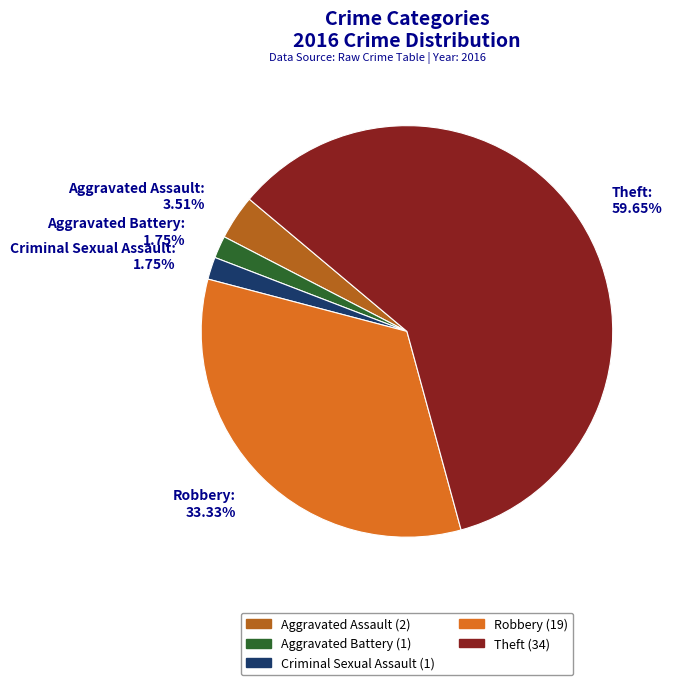

To the nearest percent, what percentage of the pie is Criminal Sexual Assault?

2%